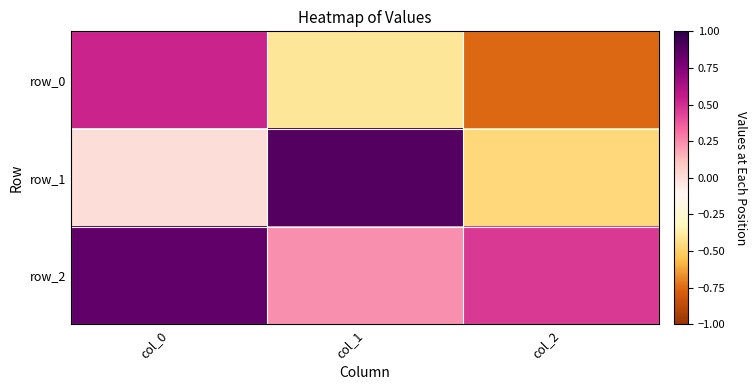

What is the average value of the row_1 series?

0.1